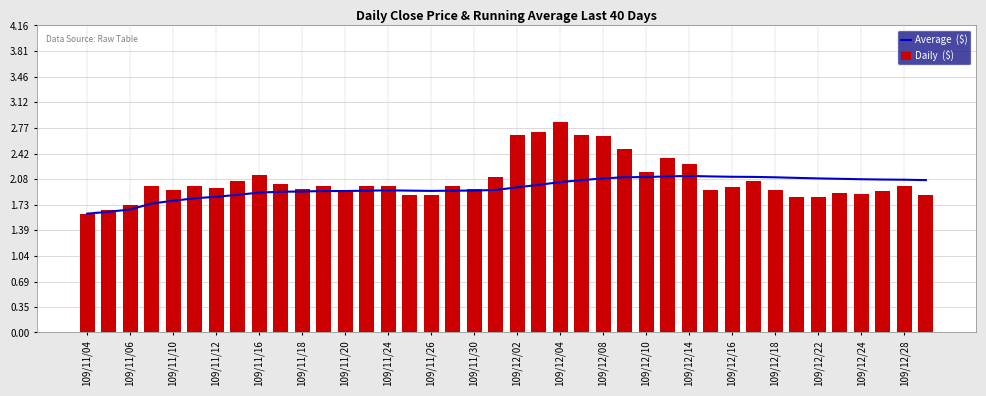

How many series are shown in this chart?

2